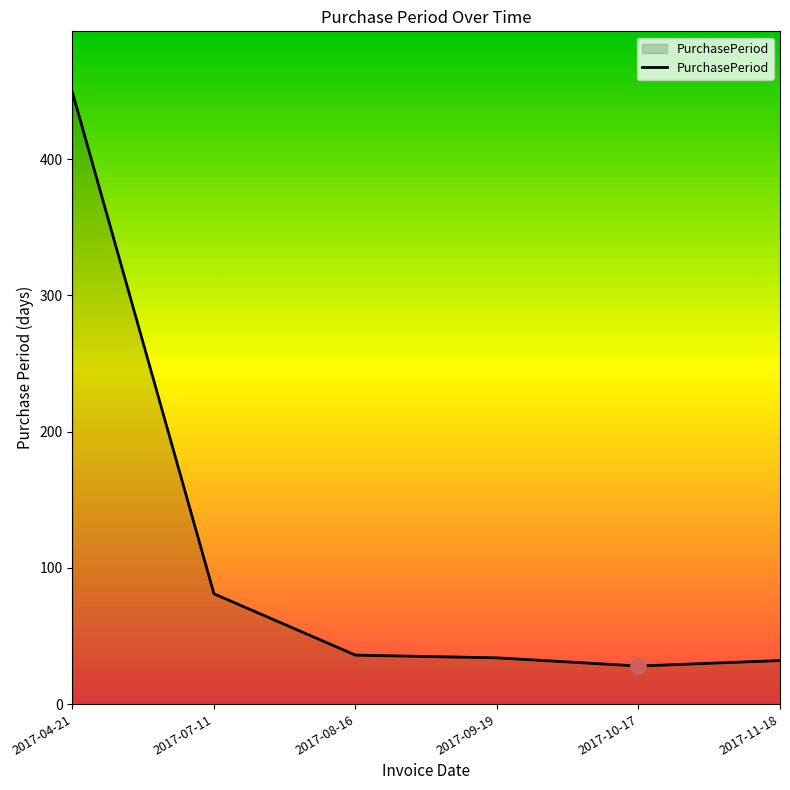

Approximately how many times larger is the value at 2017-07-11 compared to 2017-10-17?

2.9